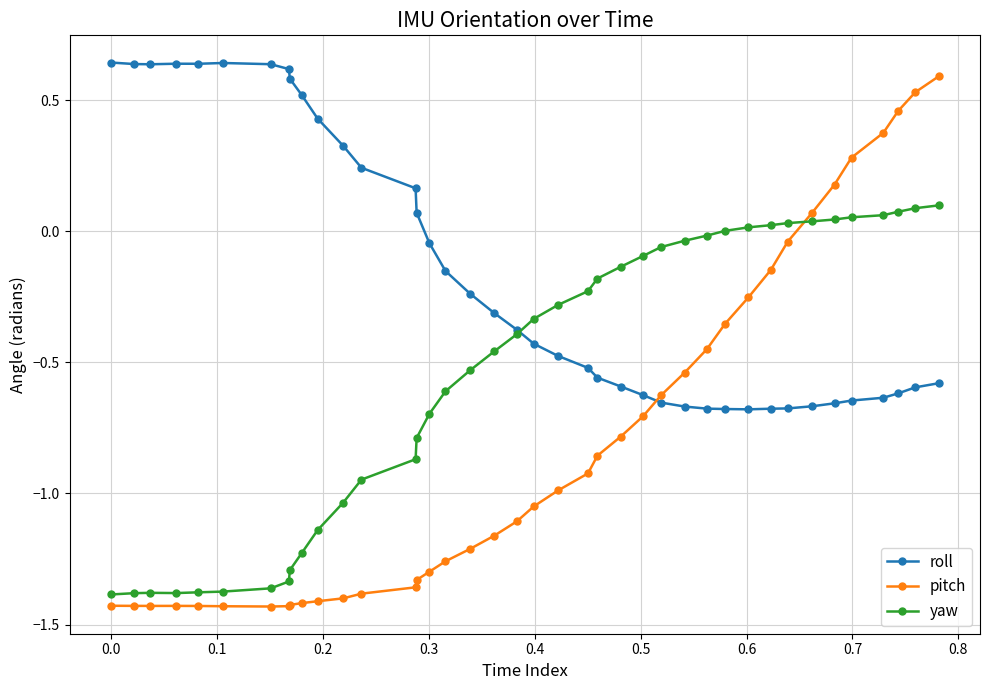

How many negative values does the pitch series have?

33